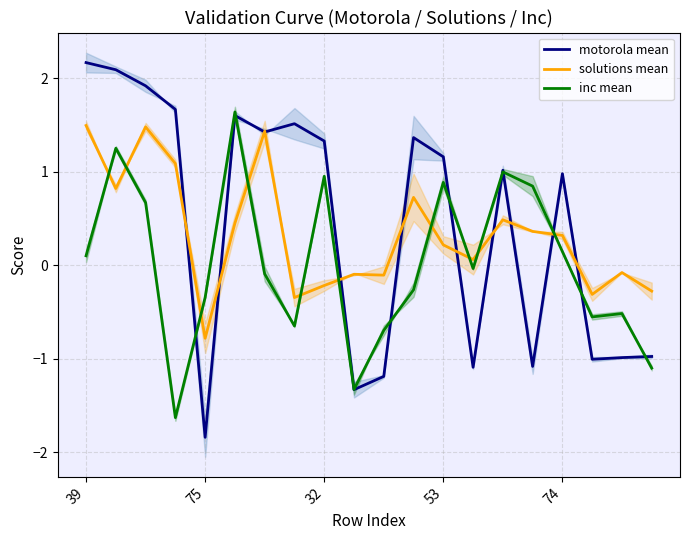

Which category has the lowest value in the motorola mean series?

75